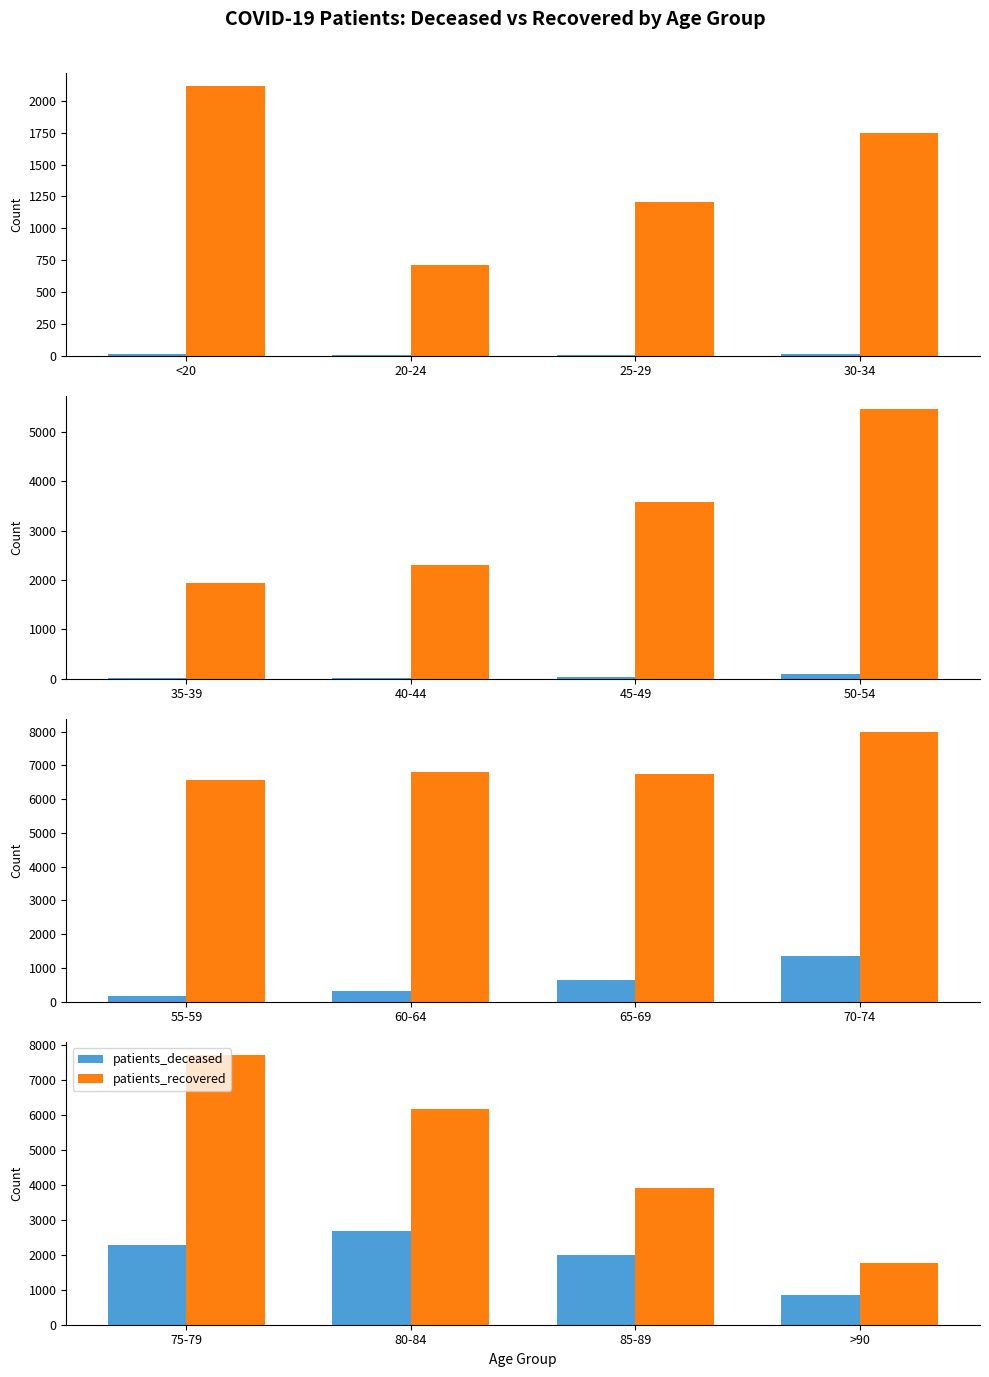

List the series in order of their overall mean, highest first.

patients_recovered, patients_deceased